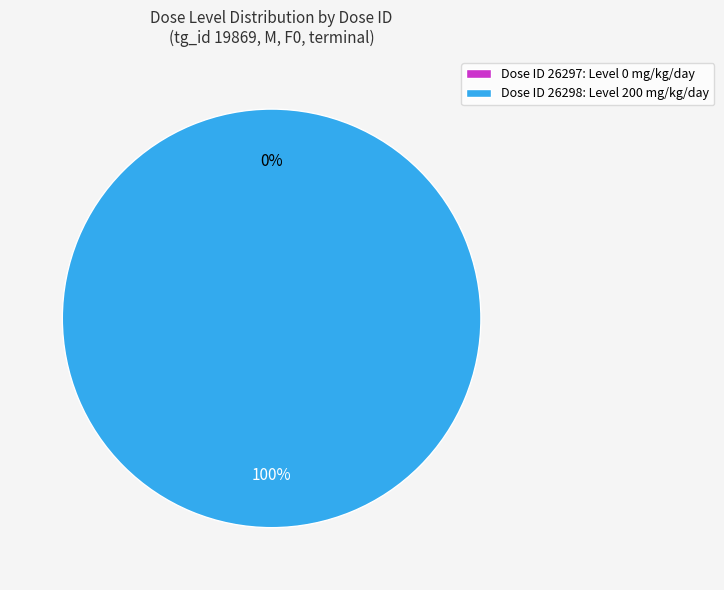

Does any single category account for the majority?

Yes